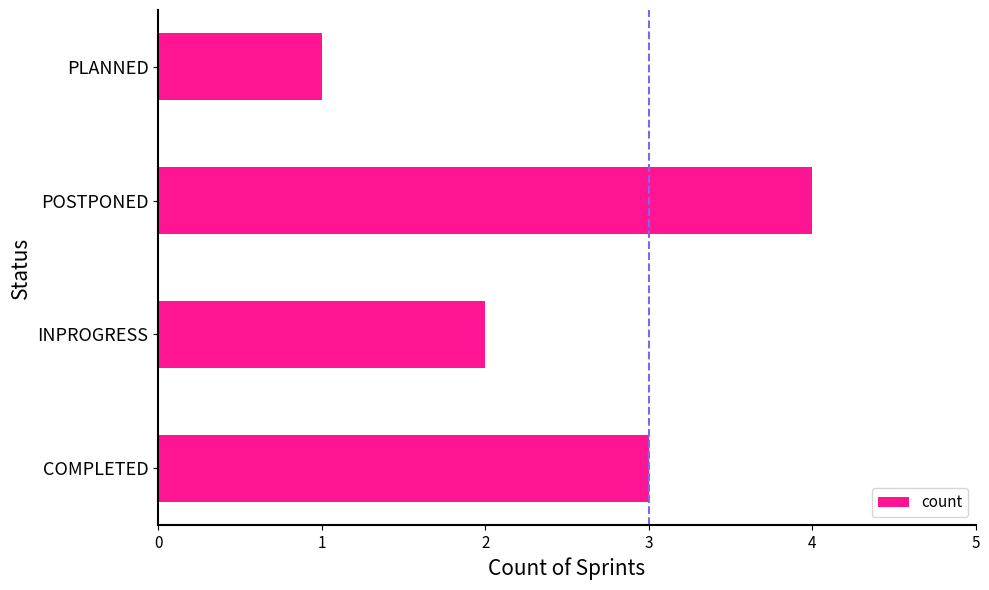

Is it true that the value at POSTPONED is 4?

True